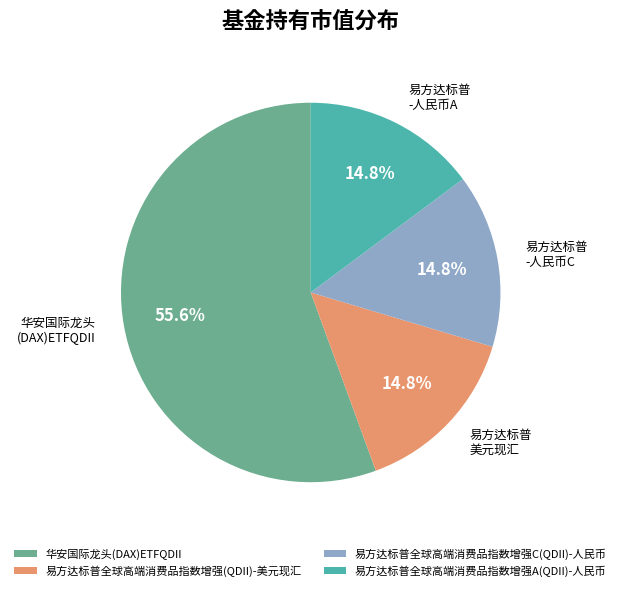

Which category accounts for the majority?

华安国际龙头(DAX)ETFQDII